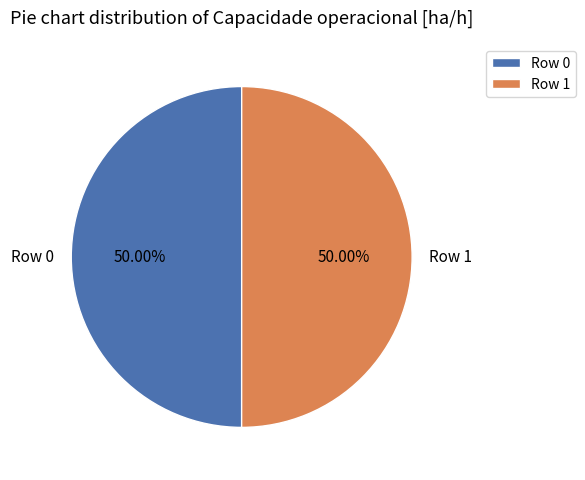

To the nearest percent, what portion does Row 1 represent?

50%